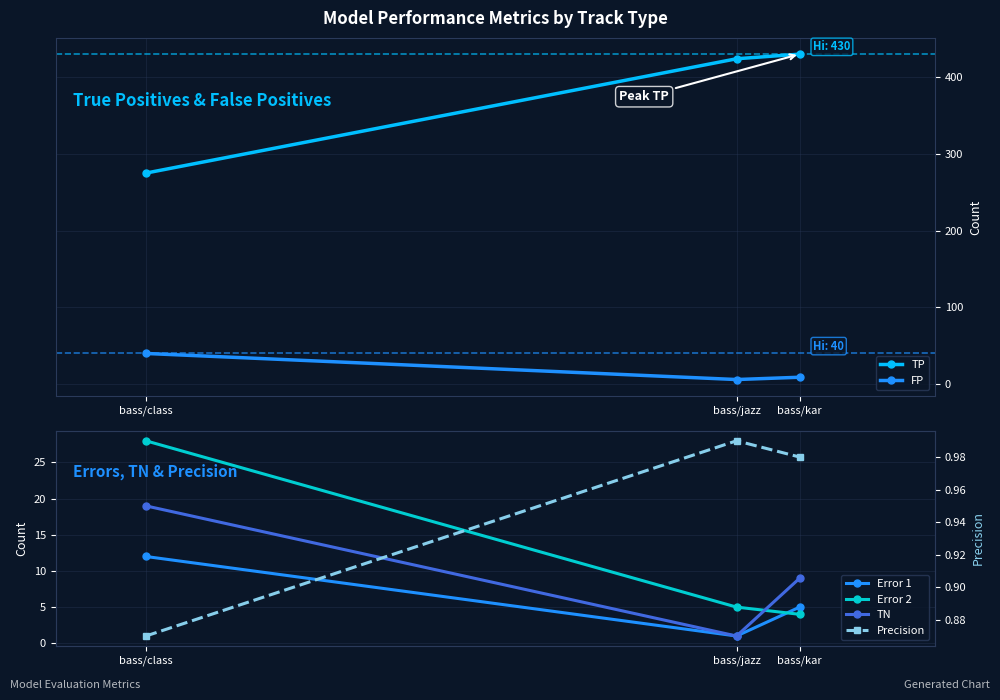

Rank the series at bass/class from highest to lowest value.

TP, FP, Error 2, TN, Error 1, Precision